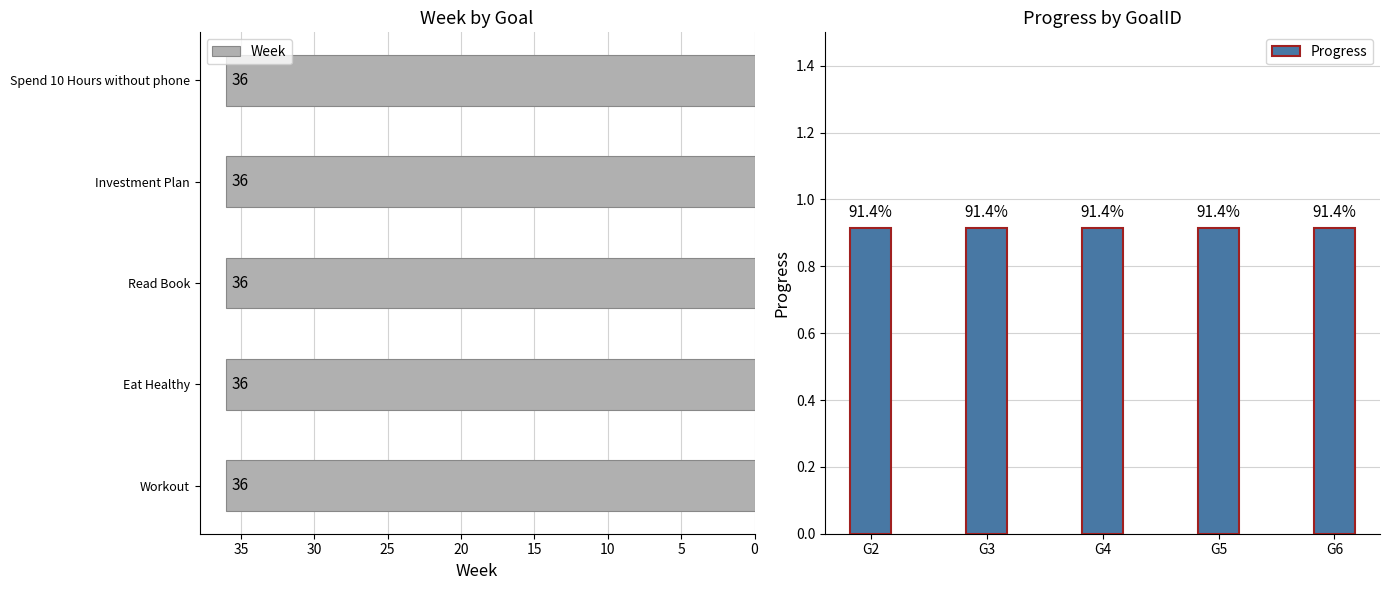

Is the value of Week at 5 greater than the value of Progress at 0?

No